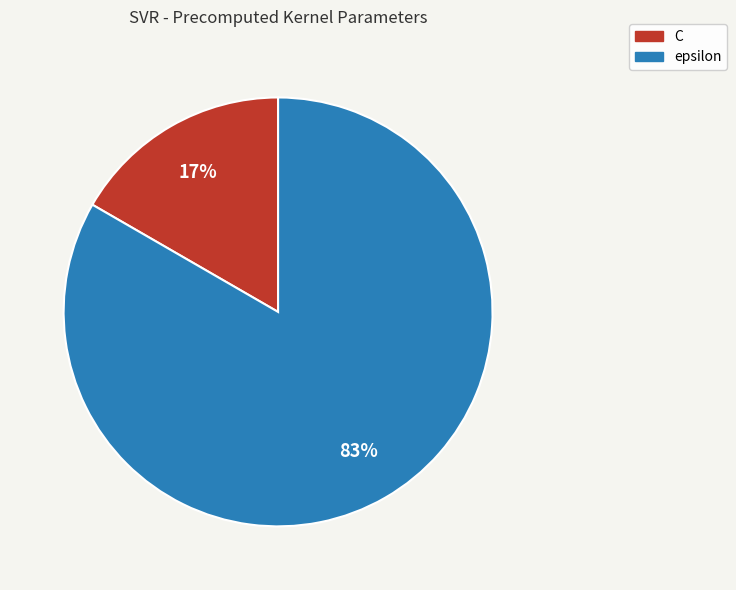

Does C represent more than half of the total?

No